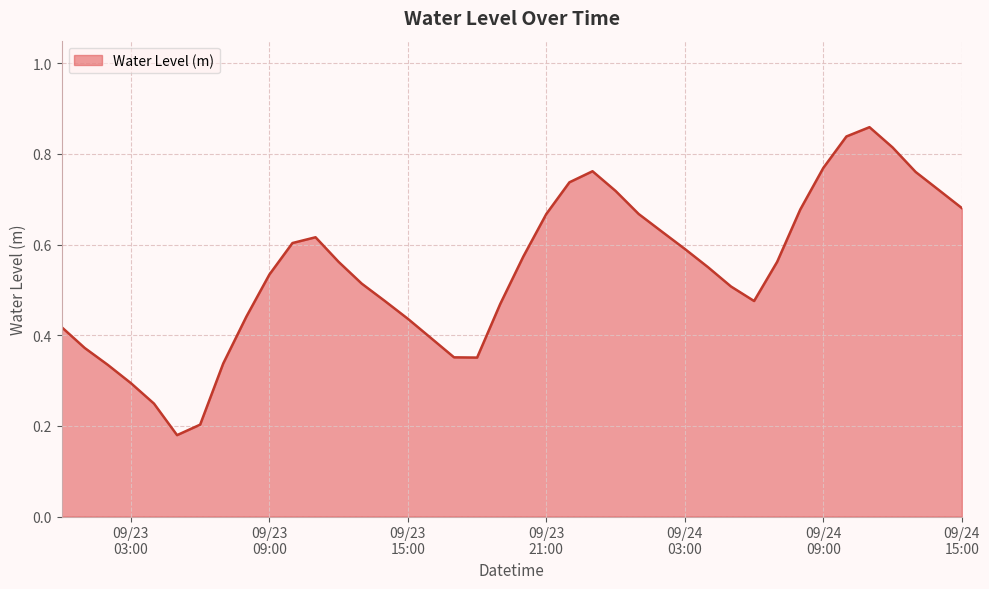

How many lines are shown in the chart?

1